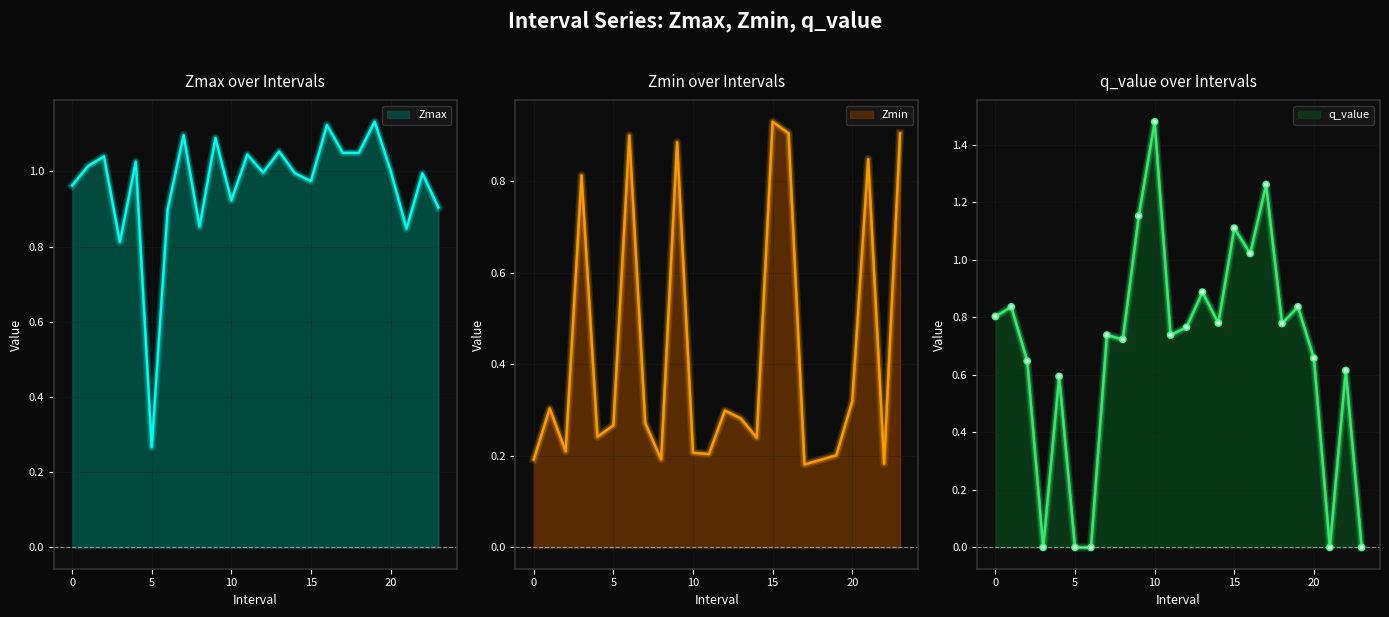

Is the value of q_value at 13.0 greater than the value of Zmin at 2.0?

Yes